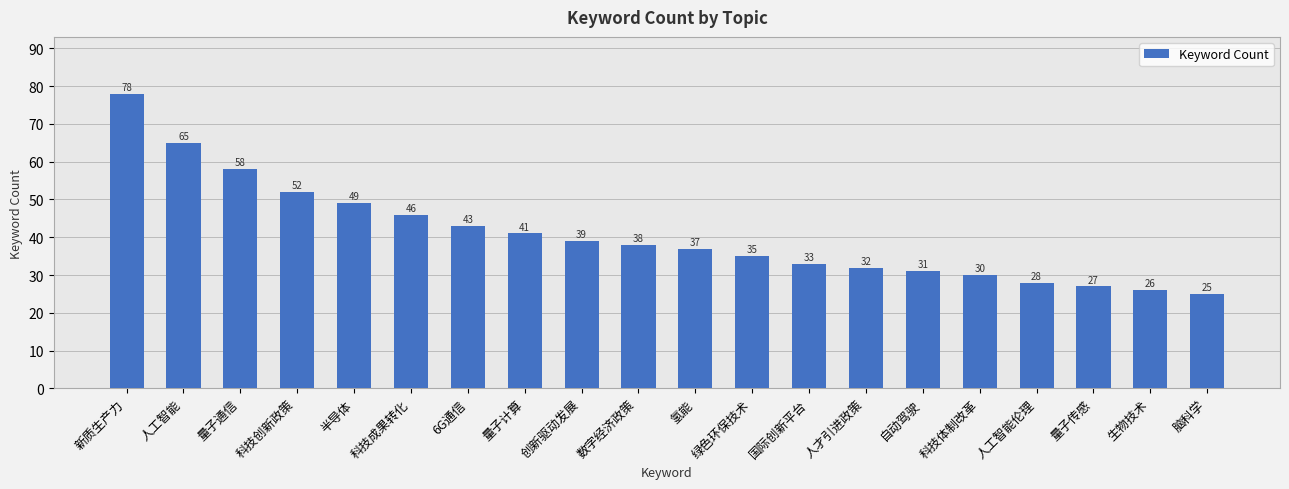

What is the smallest value displayed?

25